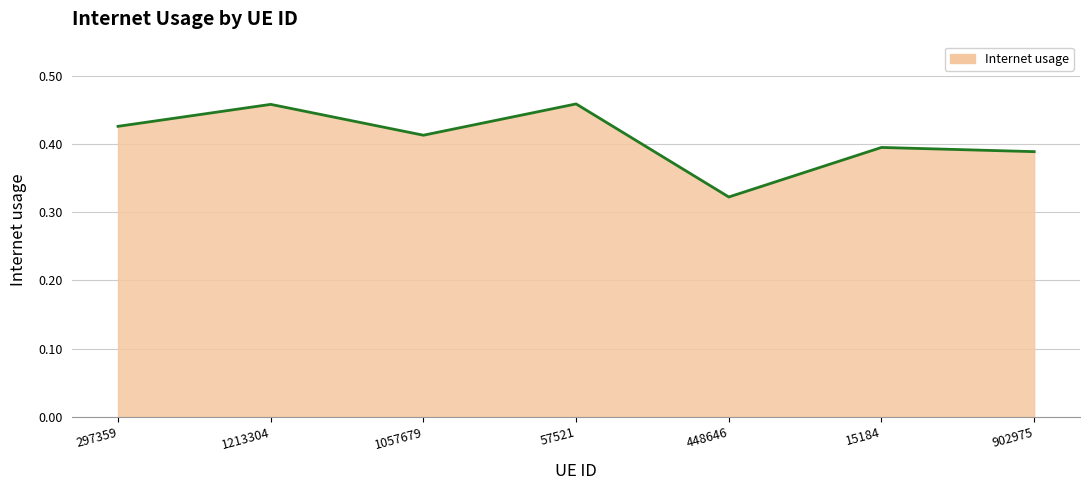

At which label is the value closest to 0?

448646